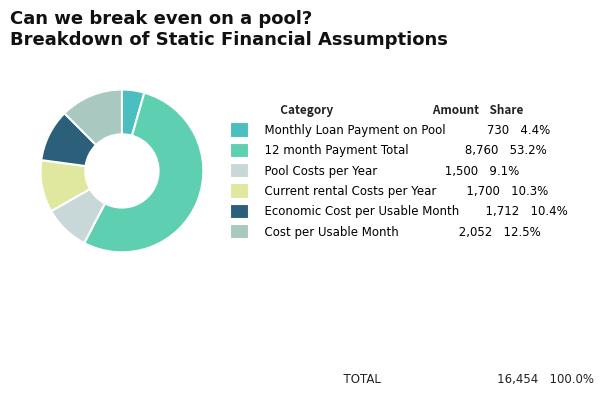

Does Current rental Costs per Year represent more than half of the total?

No